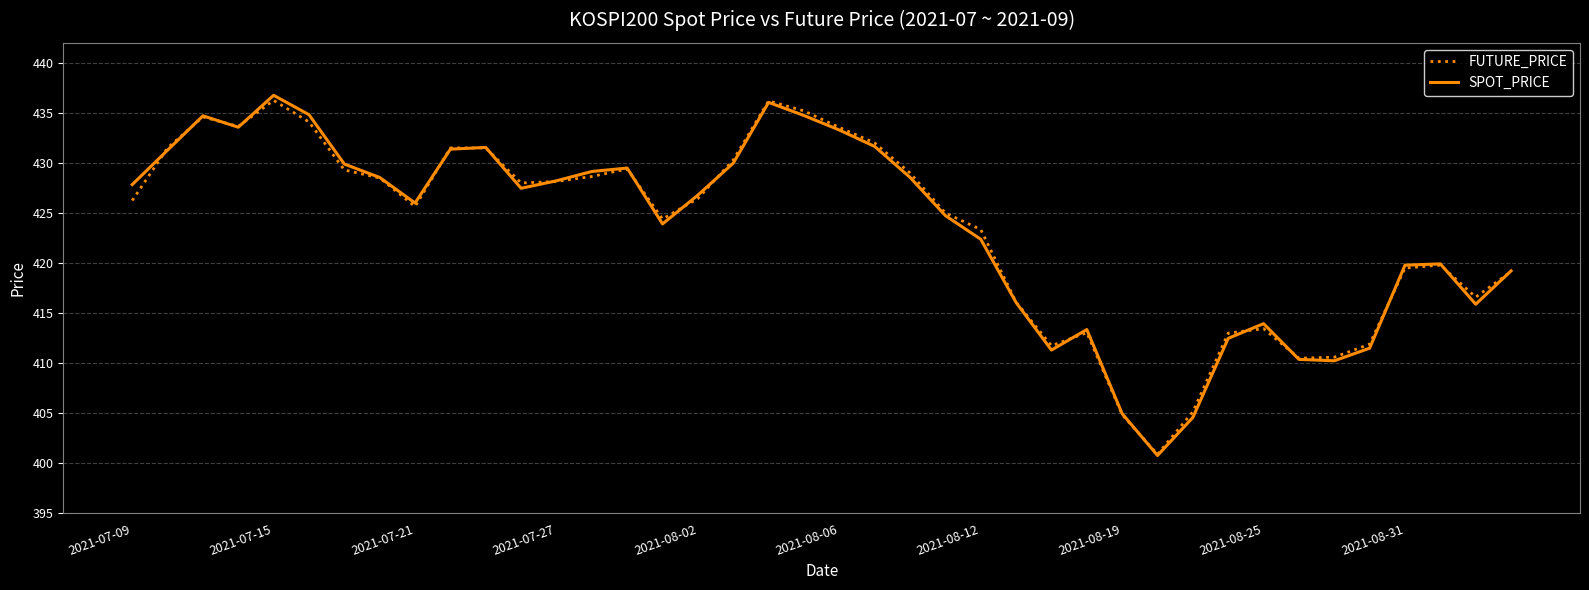

What is the highest value of the SPOT_PRICE series?

436.8